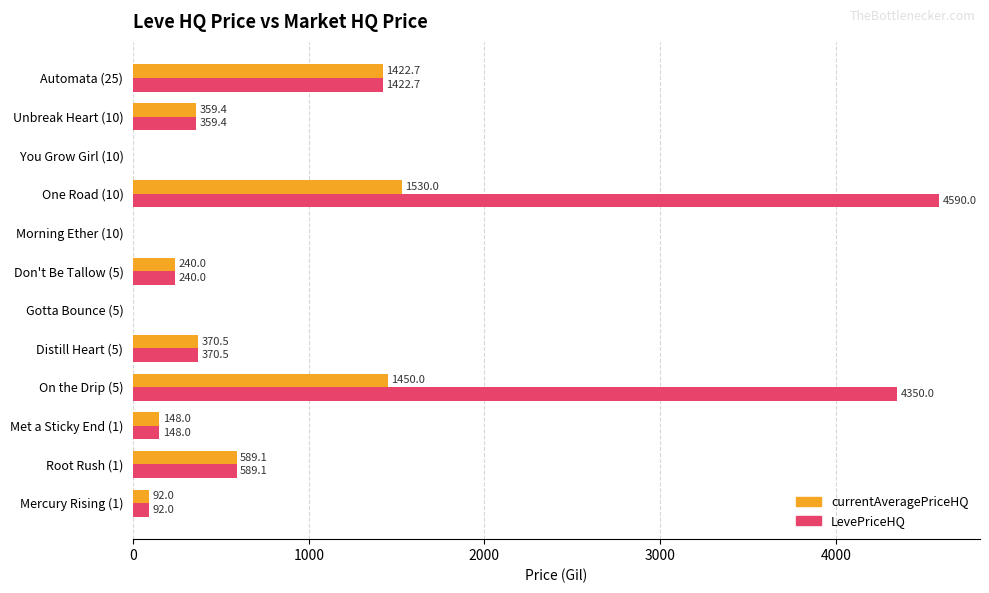

The LevePriceHQ series shows 92.0 at Mercury Rising (1). True or false?

True